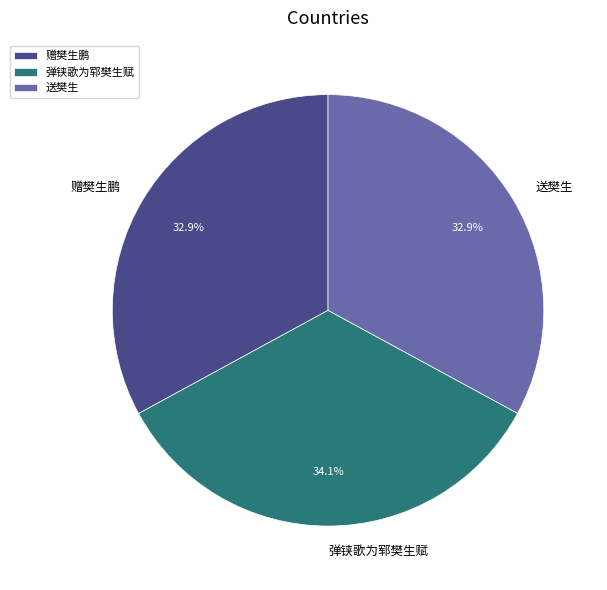

What percentage do 赠樊生鹏 and 弹铗歌为郓樊生赋 together represent?

67.1%